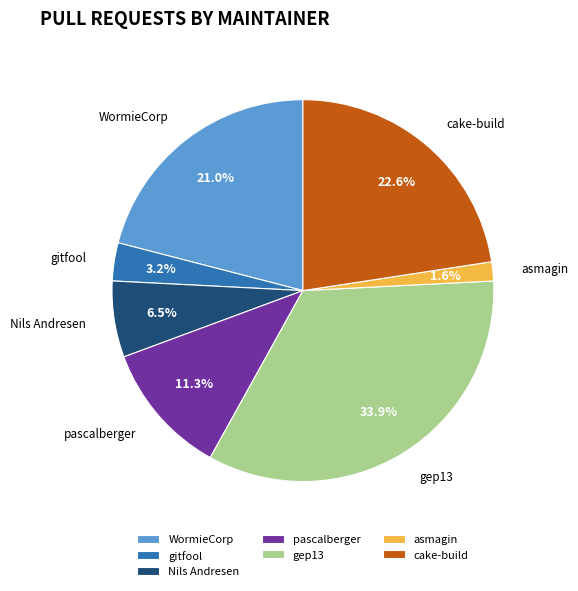

How many slices are in this pie chart?

7